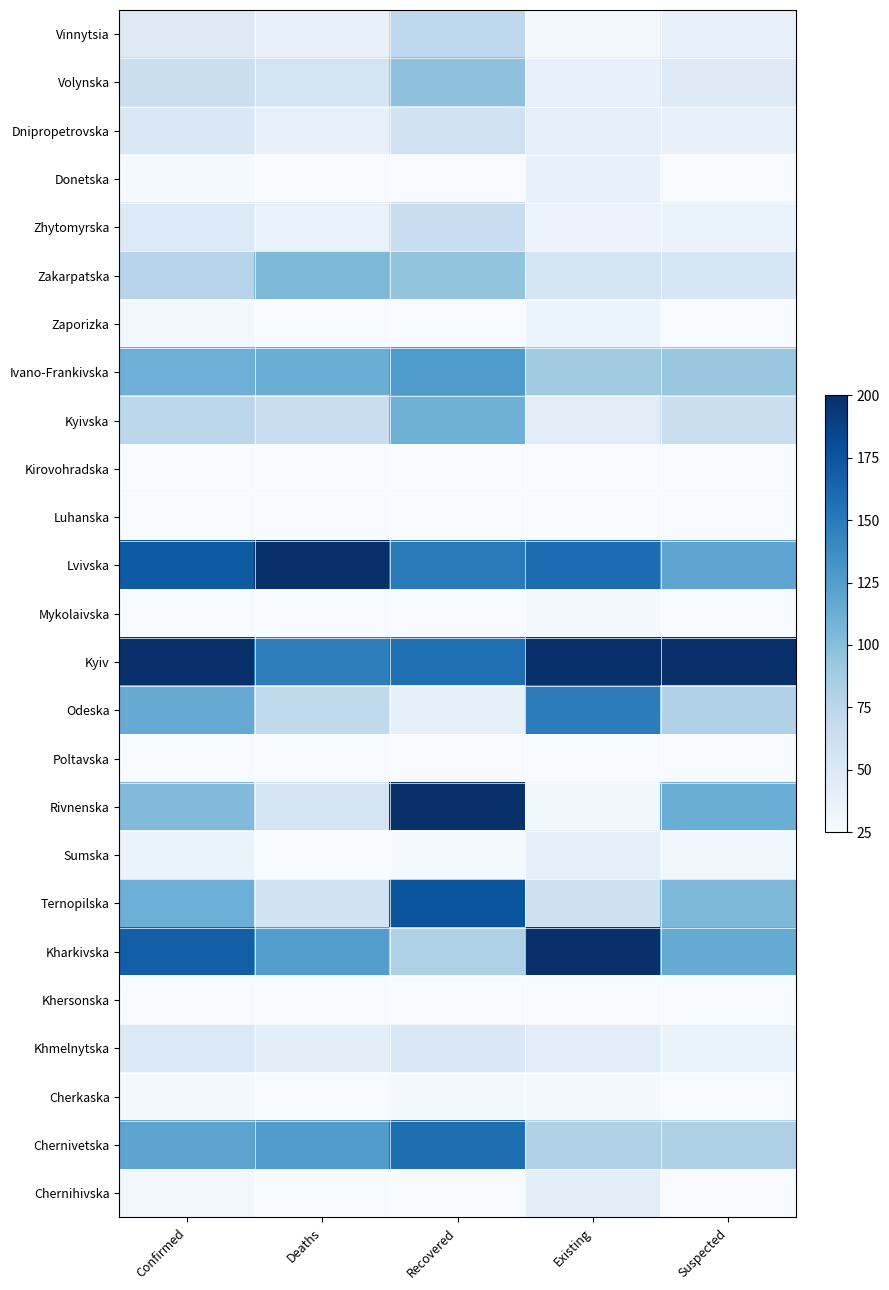

Reading right to left, extract all data points from this chart.

Vinnytsia: Suspected=37.8	Existing=28.8	Recovered=73.5	Deaths=37.7	Confirmed=47.9
Volynska: Suspected=47.5	Existing=37.9	Recovered=96.9	Deaths=55.8	Confirmed=64.1
Dnipropetrovska: Suspected=37.8	Existing=41.0	Recovered=60.1	Deaths=38.4	Confirmed=50.6
Donetska: Suspected=16.3	Existing=38.0	Recovered=10.6	Deaths=13.9	Confirmed=27.4
Zhytomyrska: Suspected=36.5	Existing=35.2	Recovered=65.4	Deaths=37.3	Confirmed=48.8
Zakarpatska: Suspected=52.8	Existing=56.0	Recovered=95.2	Deaths=104.8	Confirmed=76.7
Zaporizka: Suspected=19.6	Existing=35.6	Recovered=18.5	Deaths=19.2	Confirmed=29.3
Ivano-Frankivska: Suspected=92.8	Existing=88.3	Recovered=127.0	Deaths=112.6	Confirmed=111.8
Kyivska: Suspected=64.2	Existing=44.2	Recovered=110.5	Deaths=65.0	Confirmed=74.2
Kirovohradska: Suspected=5.0	Existing=0.0	Recovered=5.8	Deaths=15.6	Confirmed=0.0
Luhanska: Suspected=1.4	Existing=5.5	Recovered=0.0	Deaths=0.0	Confirmed=0.9
Lvivska: Suspected=119.0	Existing=159.2	Recovered=149.5	Deaths=200.0	Confirmed=170.8
Mykolaivska: Suspected=19.2	Existing=29.1	Recovered=12.2	Deaths=24.2	Confirmed=22.4
Kyiv: Suspected=200.0	Existing=200.0	Recovered=157.0	Deaths=146.7	Confirmed=200.0
Odeska: Suspected=80.7	Existing=148.3	Recovered=39.9	Deaths=71.4	Confirmed=115.0
Poltavska: Suspected=25.1	Existing=19.3	Recovered=11.3	Deaths=10.7	Confirmed=15.1
Rivnenska: Suspected=112.6	Existing=31.5	Recovered=200.0	Deaths=56.1	Confirmed=102.4
Sumska: Suspected=31.2	Existing=40.6	Recovered=27.2	Deaths=22.4	Confirmed=36.3
Ternopilska: Suspected=104.8	Existing=61.1	Recovered=175.8	Deaths=57.9	Confirmed=112.4
Kharkivska: Suspected=115.8	Existing=199.8	Recovered=81.1	Deaths=125.0	Confirmed=168.0
Khersonska: Suspected=0.0	Existing=7.3	Recovered=1.0	Deaths=4.3	Confirmed=2.6
Khmelnytska: Suspected=35.9	Existing=44.9	Recovered=50.0	Deaths=41.9	Confirmed=49.1
Cherkaska: Suspected=25.5	Existing=28.5	Recovered=28.7	Deaths=14.9	Confirmed=28.6
Chernivetska: Suspected=82.1	Existing=80.6	Recovered=158.1	Deaths=125.8	Confirmed=119.8
Chernihivska: Suspected=17.3	Existing=42.5	Recovered=8.2	Deaths=21.3	Confirmed=29.7